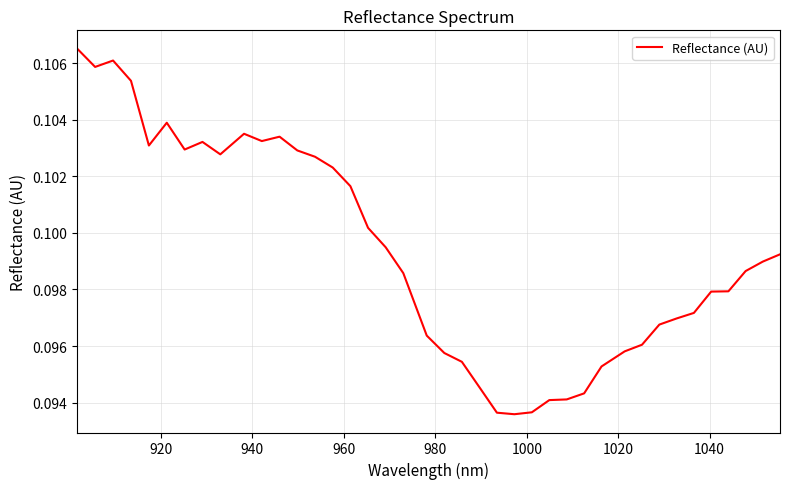

Count the number of categories in the chart.

40